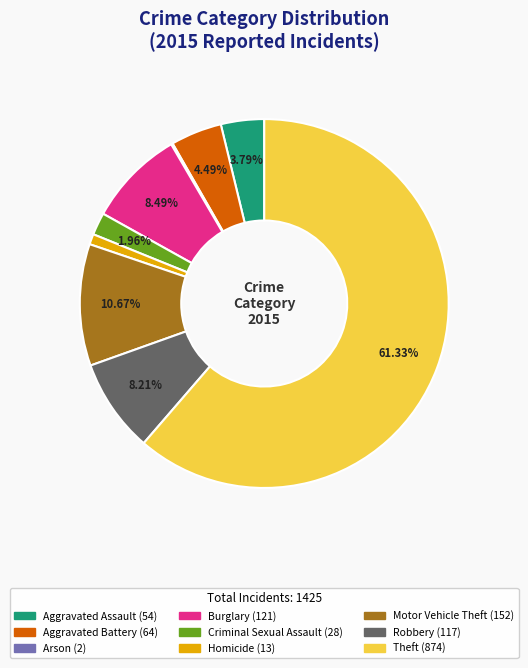

What is the majority slice?

Theft